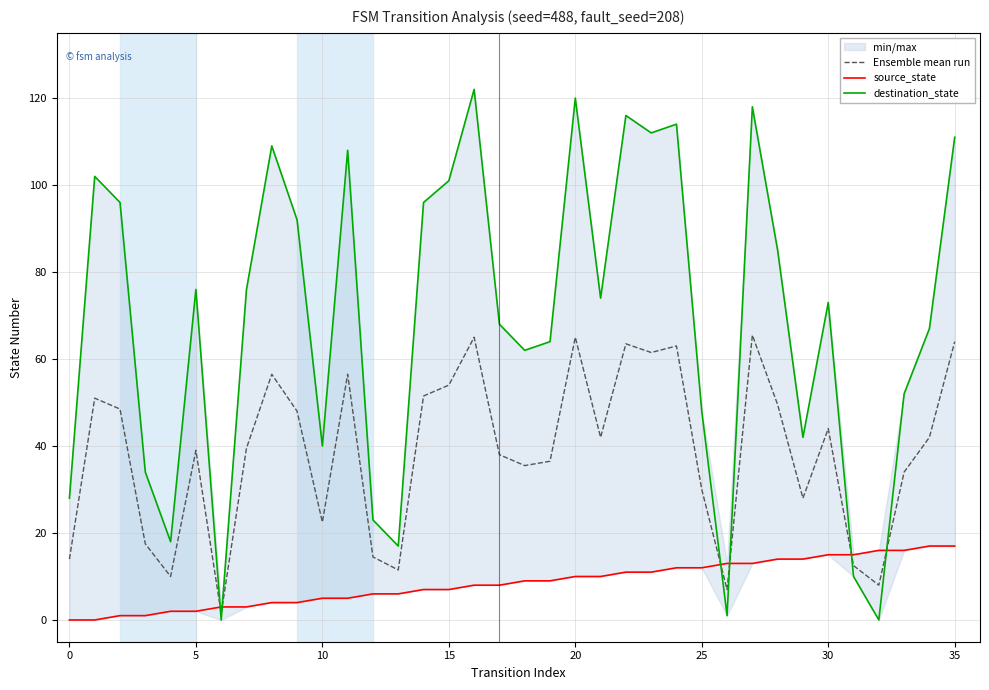

Reading right to left, extract all data points from this chart.

Ensemble mean run: 64.0	42.0	34.0	8.0	12.5	44.0	28.0	49.5	65.5	7.0	30.0	63.0	61.5	63.5	42.0	65.0	36.5	35.5	38.0	65.0	54.0	51.5	11.5	14.5	56.5	22.5	48.0	56.5	39.5	1.5	39.0	10.0	17.5	48.5	51.0	14.0
source_state: 17.0	17.0	16.0	16.0	15.0	15.0	14.0	14.0	13.0	13.0	12.0	12.0	11.0	11.0	10.0	10.0	9.0	9.0	8.0	8.0	7.0	7.0	6.0	6.0	5.0	5.0	4.0	4.0	3.0	3.0	2.0	2.0	1.0	1.0	0.0	0.0
destination_state: 111.0	67.0	52.0	0.0	10.0	73.0	42.0	85.0	118.0	1.0	48.0	114.0	112.0	116.0	74.0	120.0	64.0	62.0	68.0	122.0	101.0	96.0	17.0	23.0	108.0	40.0	92.0	109.0	76.0	0.0	76.0	18.0	34.0	96.0	102.0	28.0